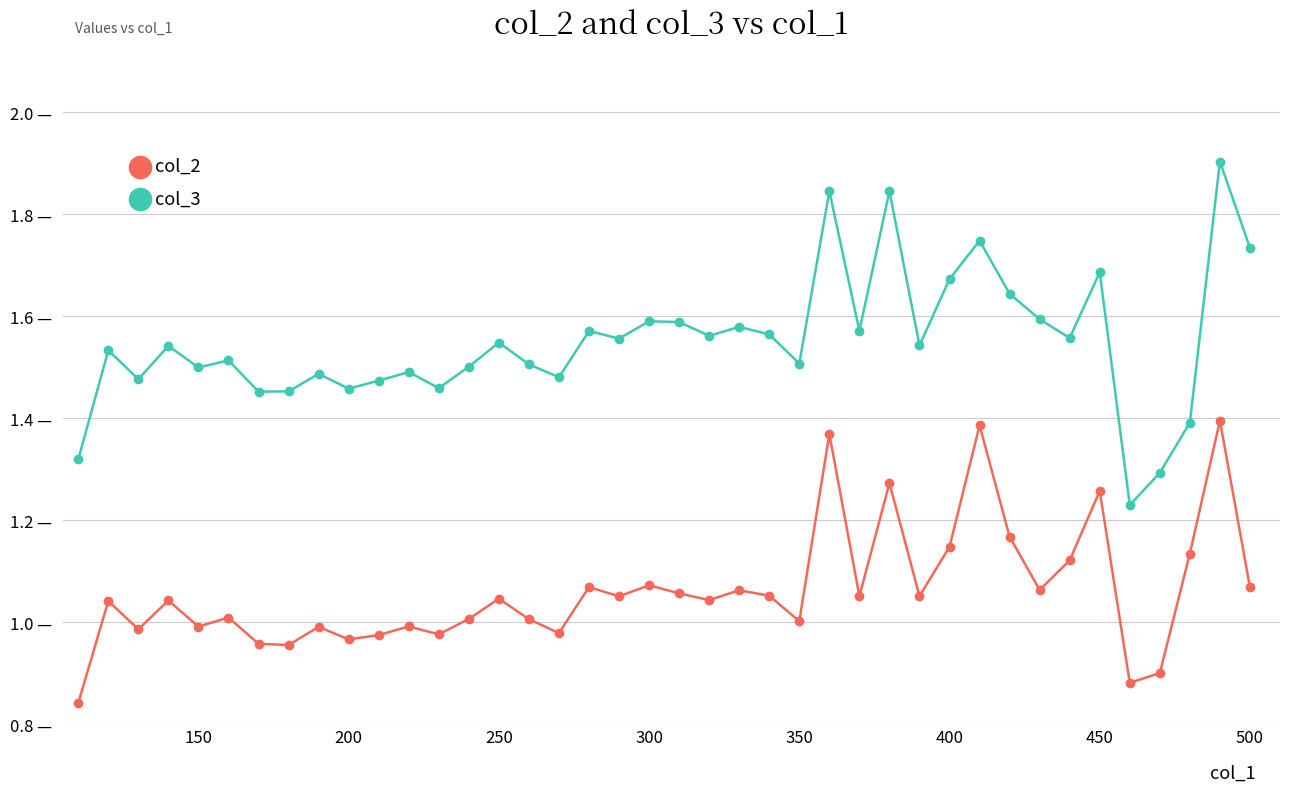

What are all the series names shown in the legend?

col_2, col_3